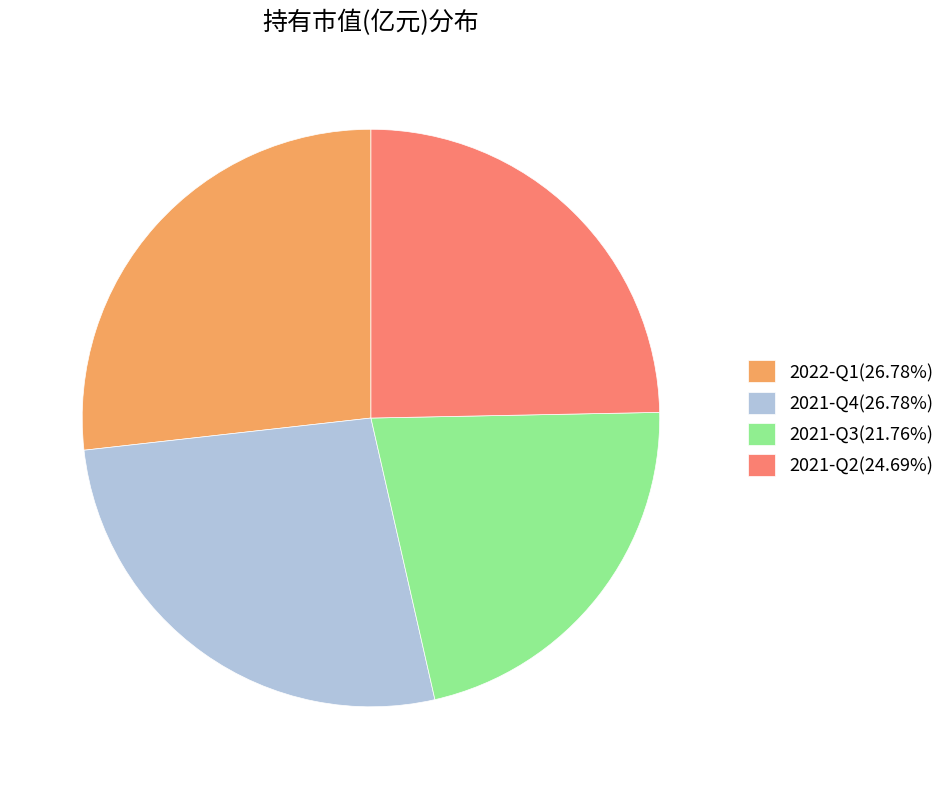

Which category has the smallest portion of the pie?

2021-Q3